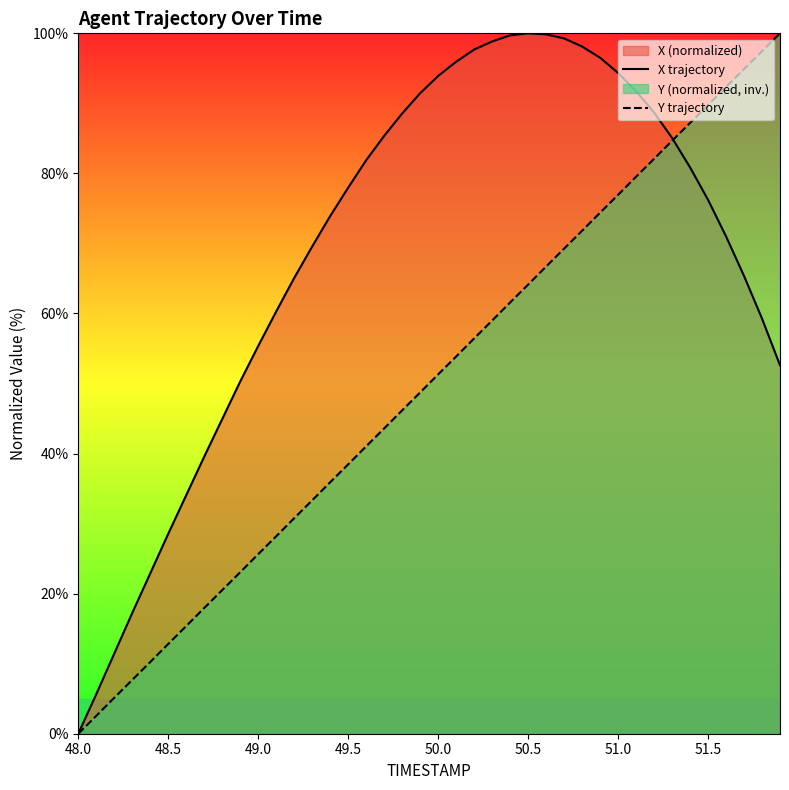

At which label does Y trajectory reach its minimum?

48.0